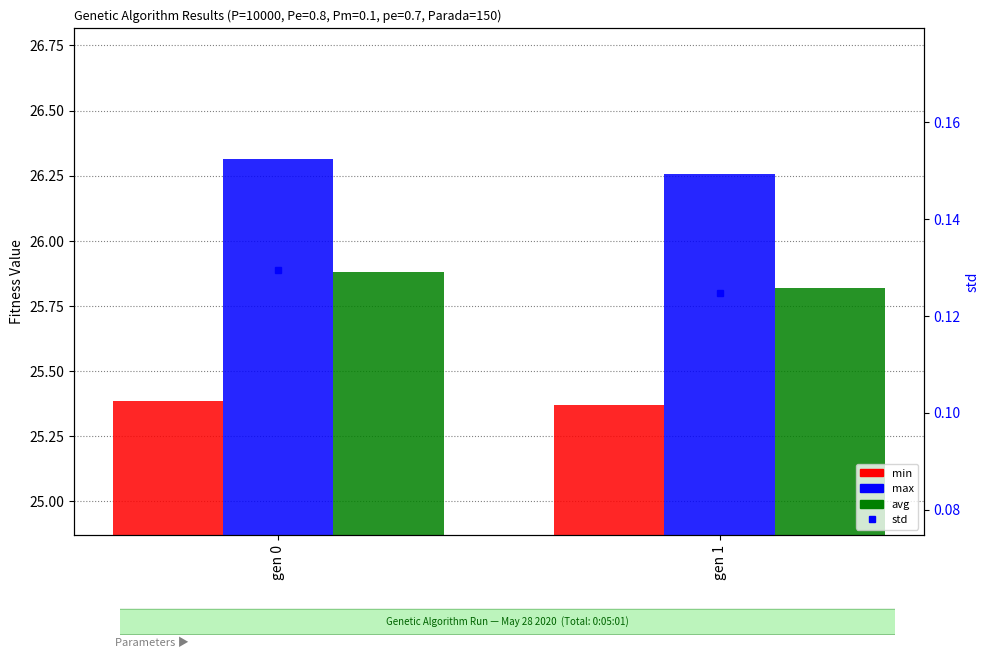

The value of max at gen 0 is 40.5. True or false?

False